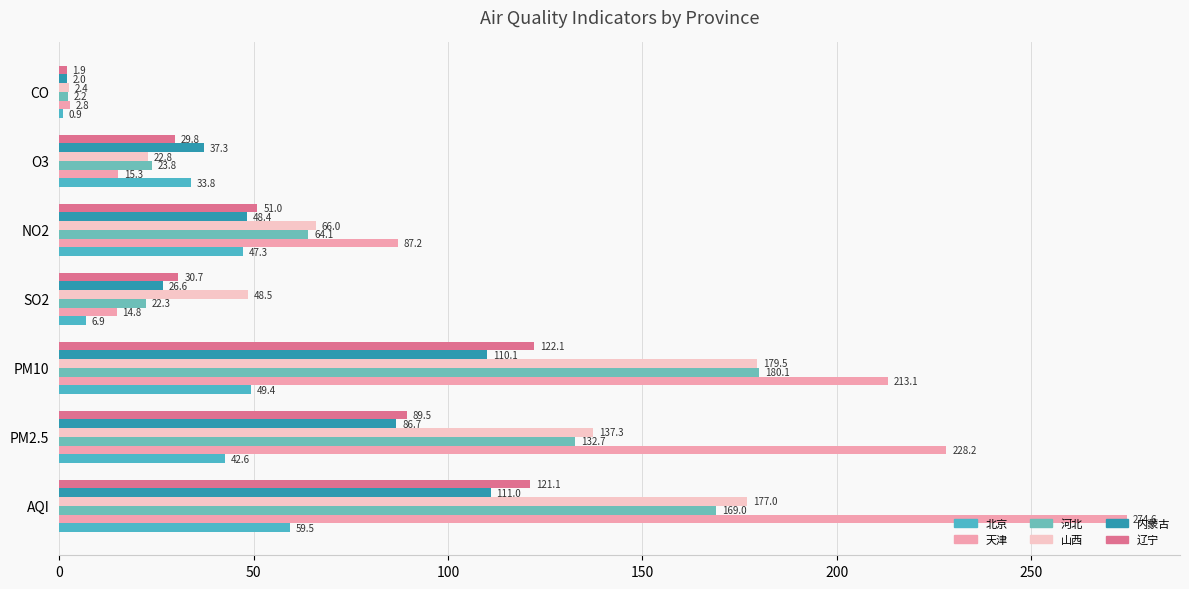

Which series has the largest total across all categories?

天津